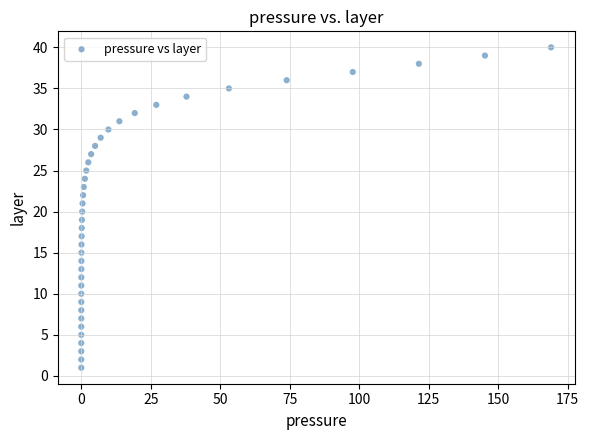

What is the range of Y values (max minus min)?

39